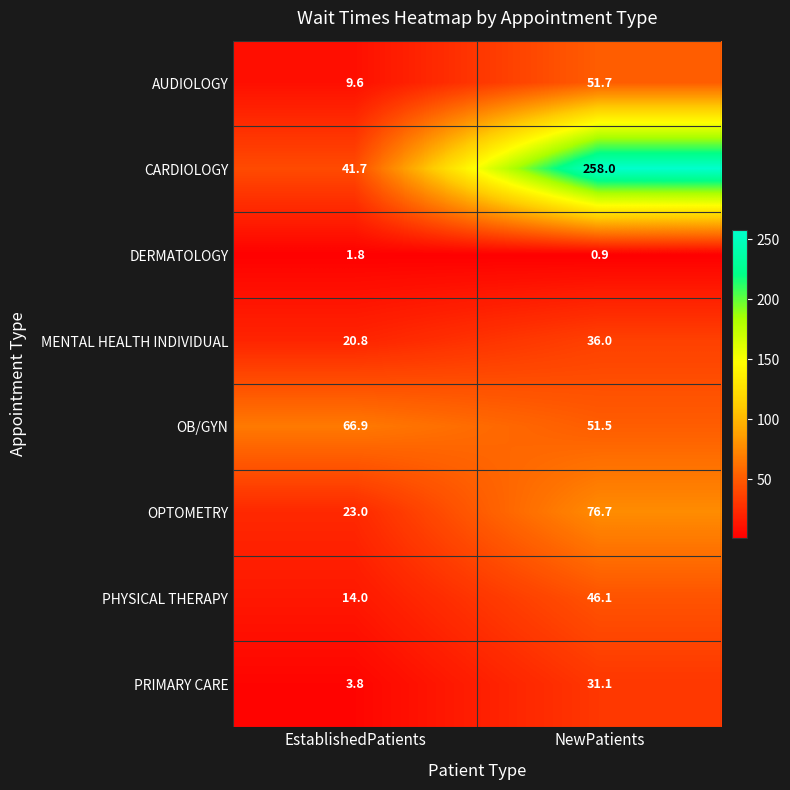

What is the sum of the OPTOMETRY values at NewPatients and EstablishedPatients?

99.7